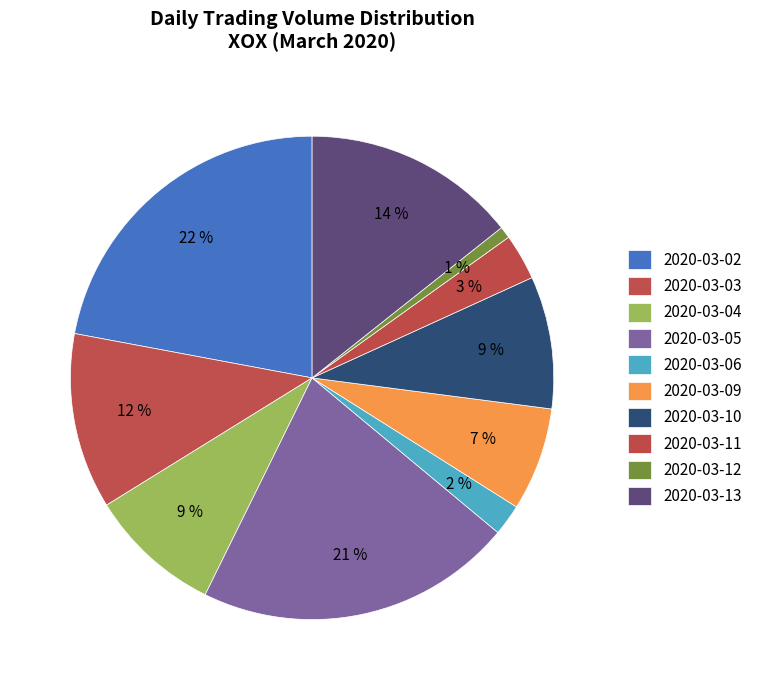

Which category has the biggest portion of the pie?

2020-03-02